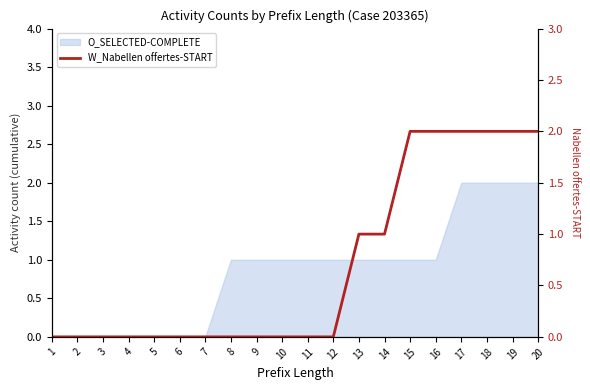

What is the difference between the maximum and minimum values?

2